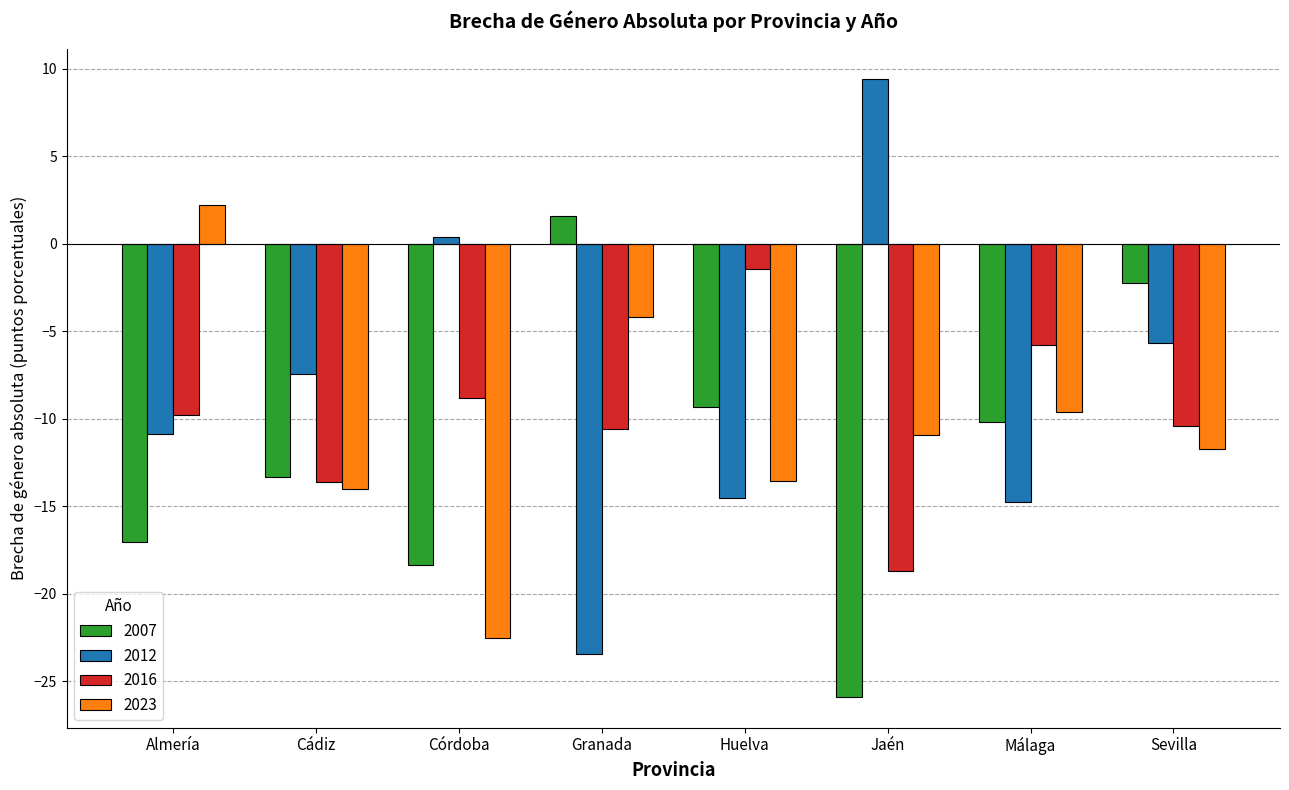

What is the label of the 8th bar from the left?

Sevilla